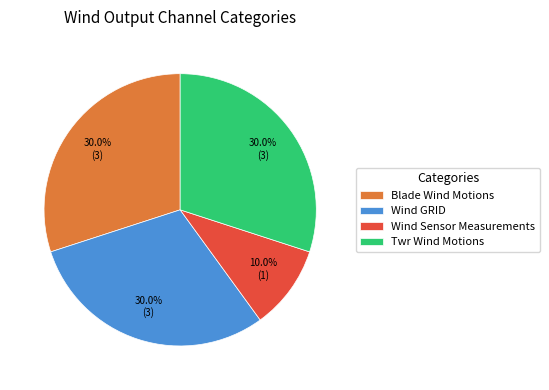

To the nearest percent, what is the difference between the Blade Wind Motions and Wind Sensor Measurements slice percentages?

20%